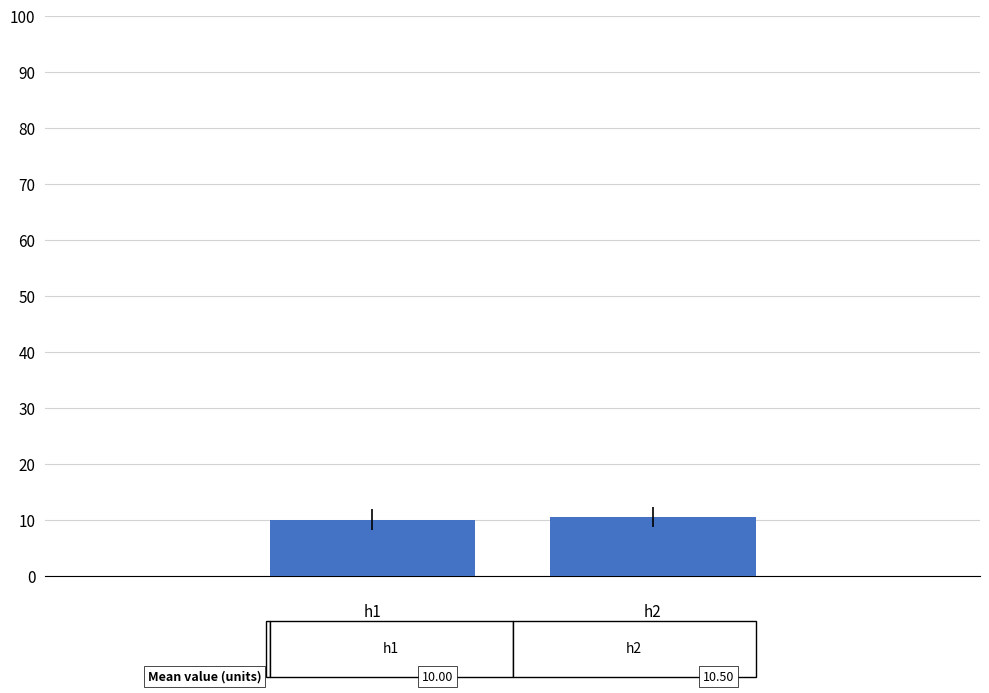

What is the sum of all values?

20.5